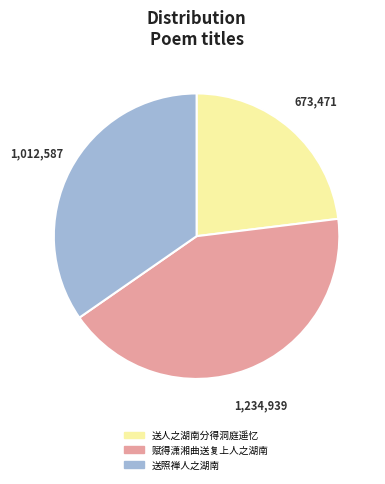

Rank the categories by value from lowest to highest.

送人之湖南分得洞庭遥忆, 送照禅人之湖南, 赋得潇湘曲送复上人之湖南